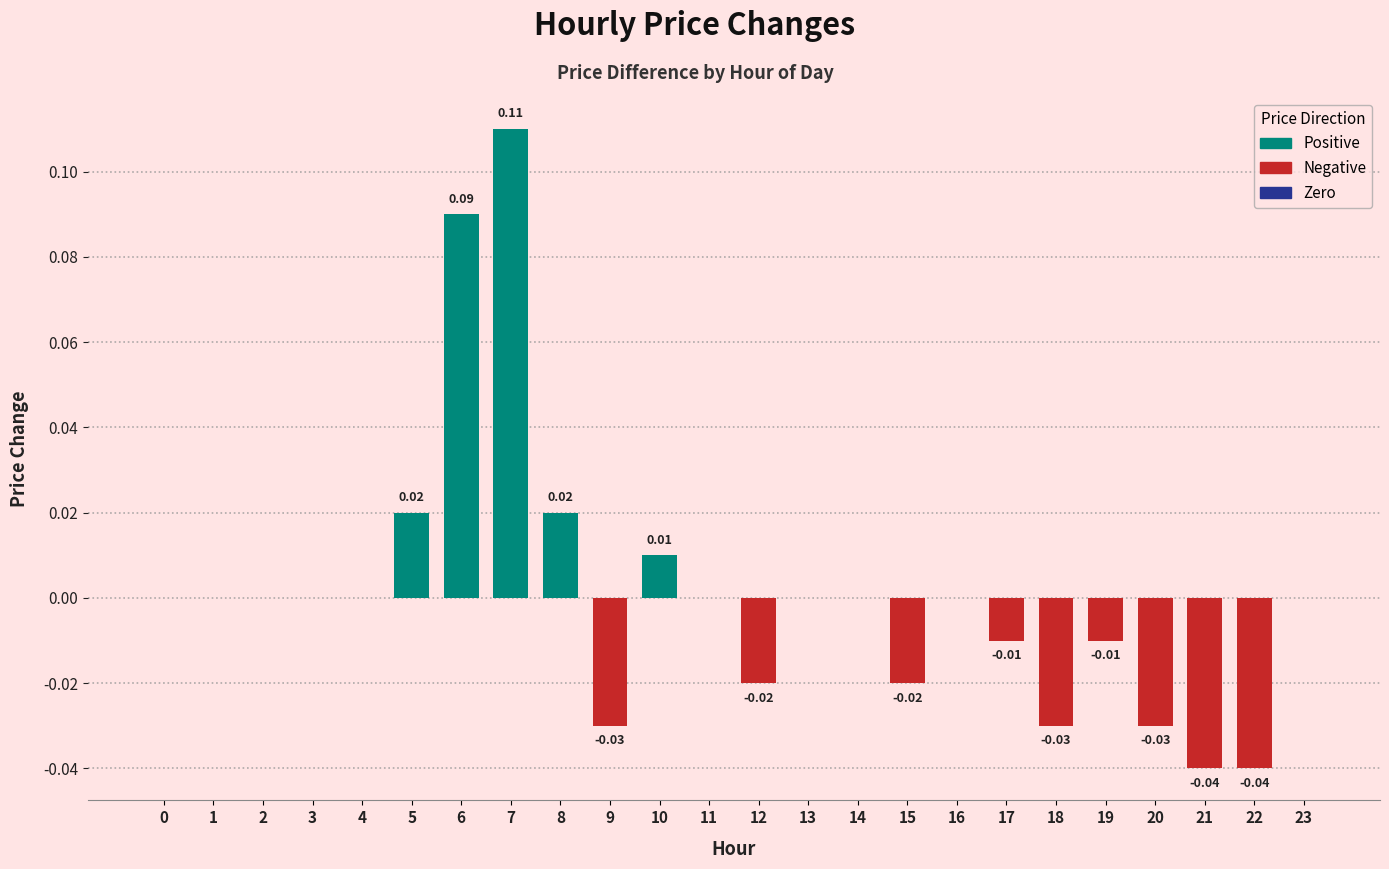

Is it true that the value at 21 is -0.0?

True